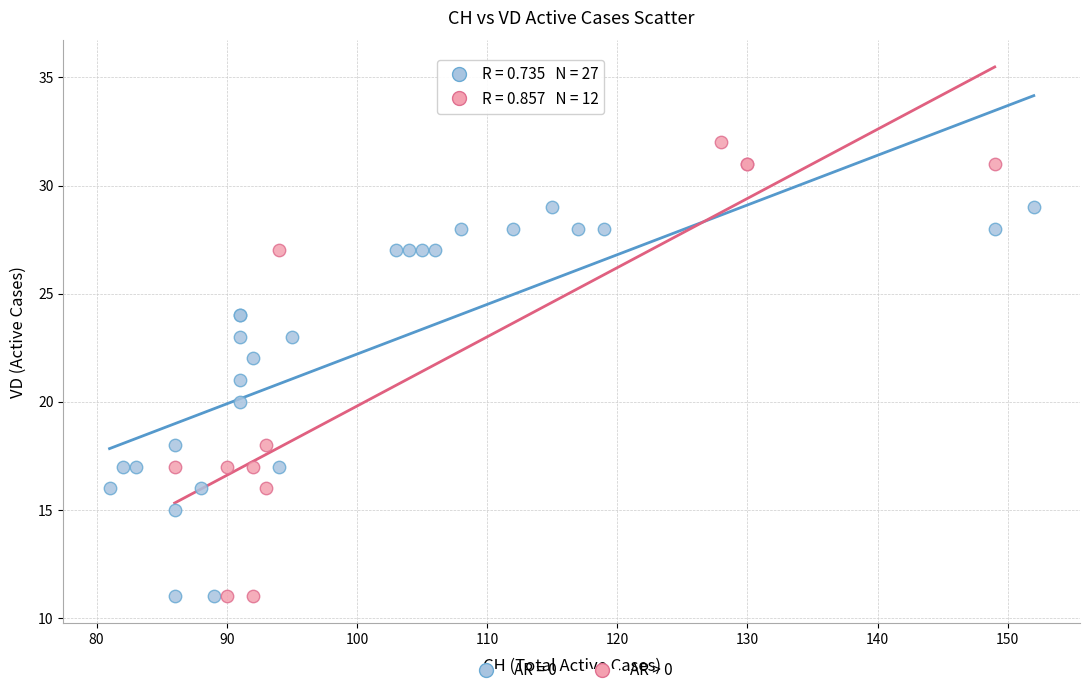

Which series contains the highest Y value?

AR > 0